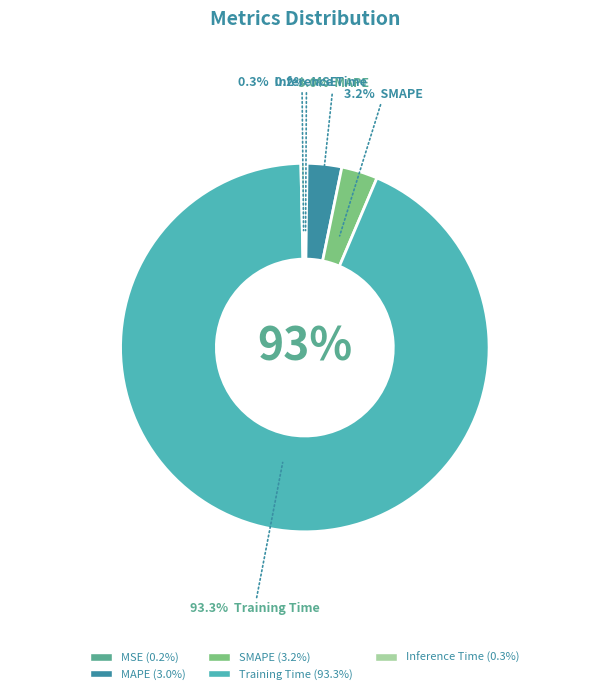

Which slice represents more than half of the pie?

Training Time